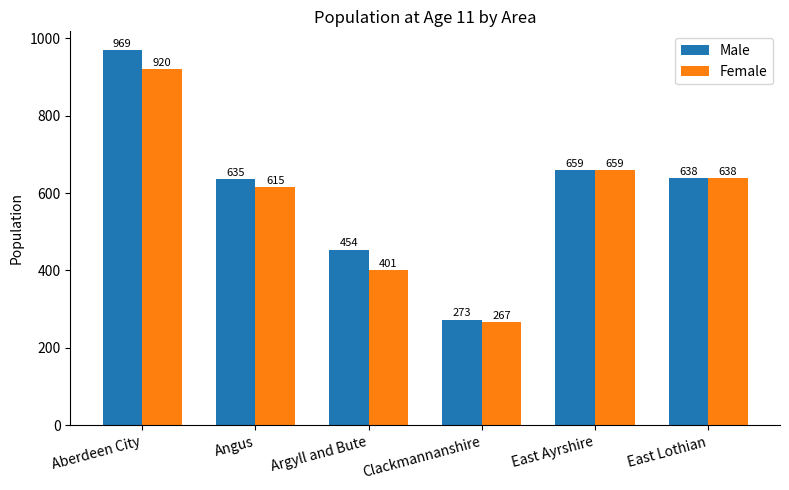

Reading left to right, what are all the values shown in this chart?

Male: 969	635	454	273	659	638
Female: 920	615	401	267	659	638